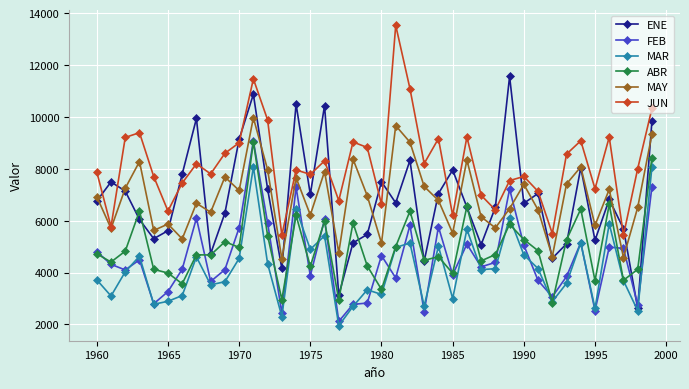

Which series has the widest spread of values?

ENE